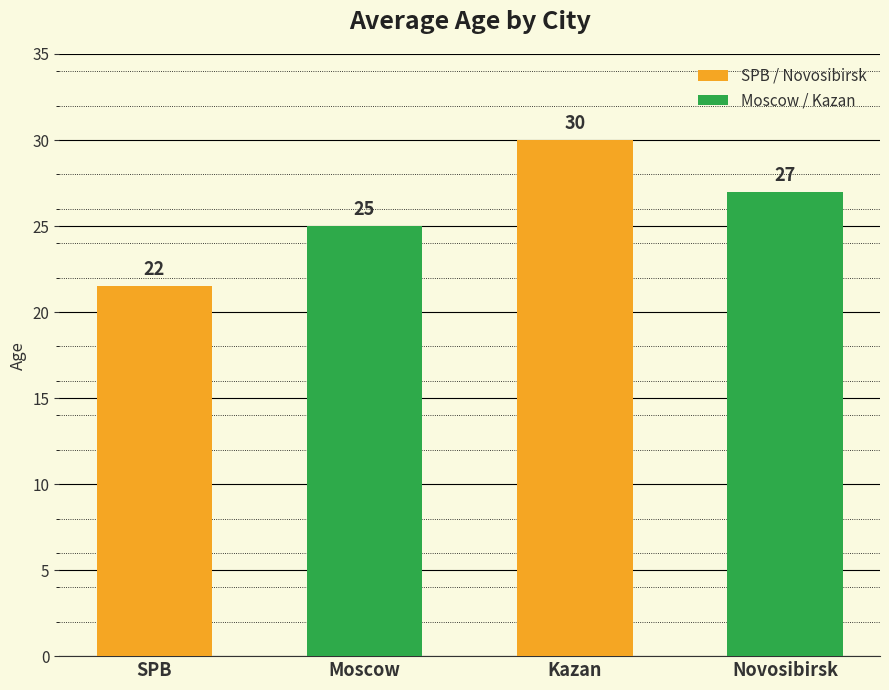

At which label is the value closest to 25?

Moscow